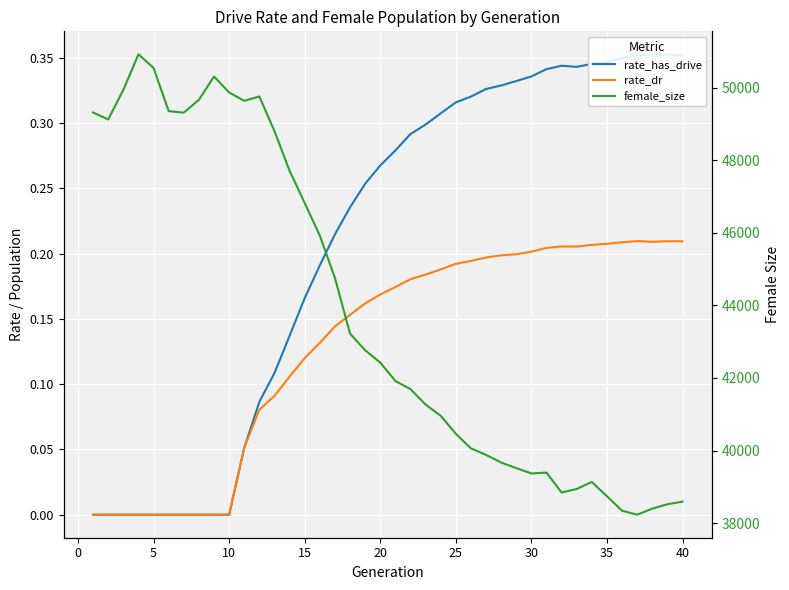

Does the chart display data point markers on the line(s)?

No